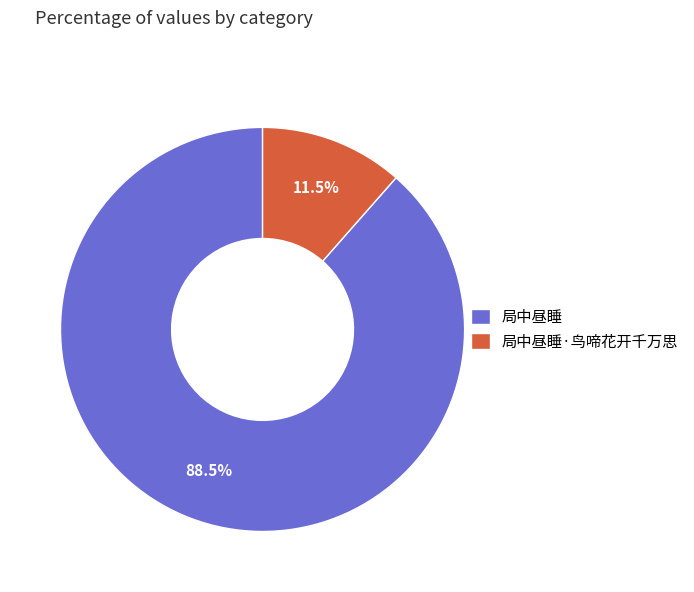

Rank the categories by value from lowest to highest.

局中昼睡·鸟啼花开千万思, 局中昼睡